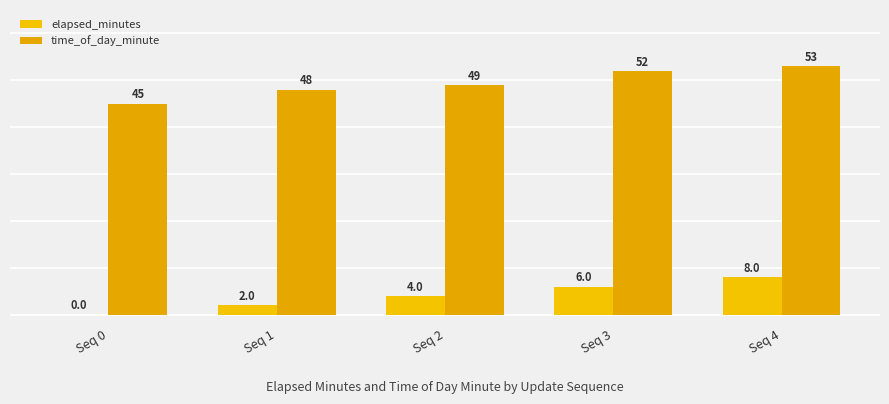

Which has a higher value, Seq 0 or Seq 3?

Seq 3